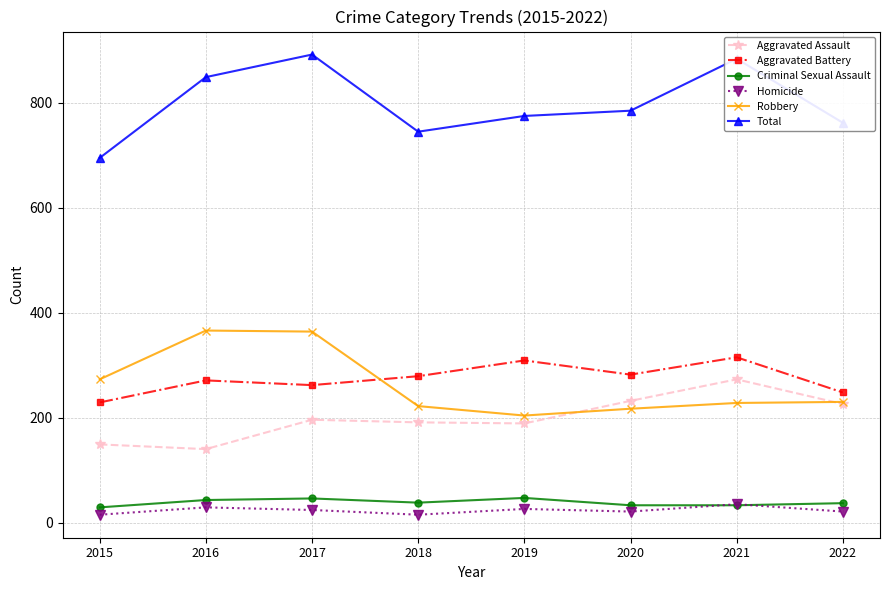

Which series has the largest total across all categories?

Total